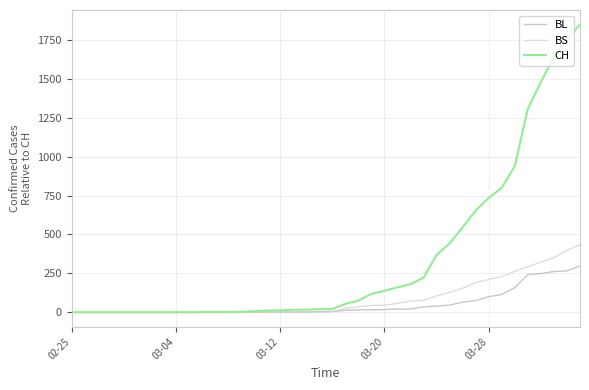

Which series has the largest total across all categories?

CH